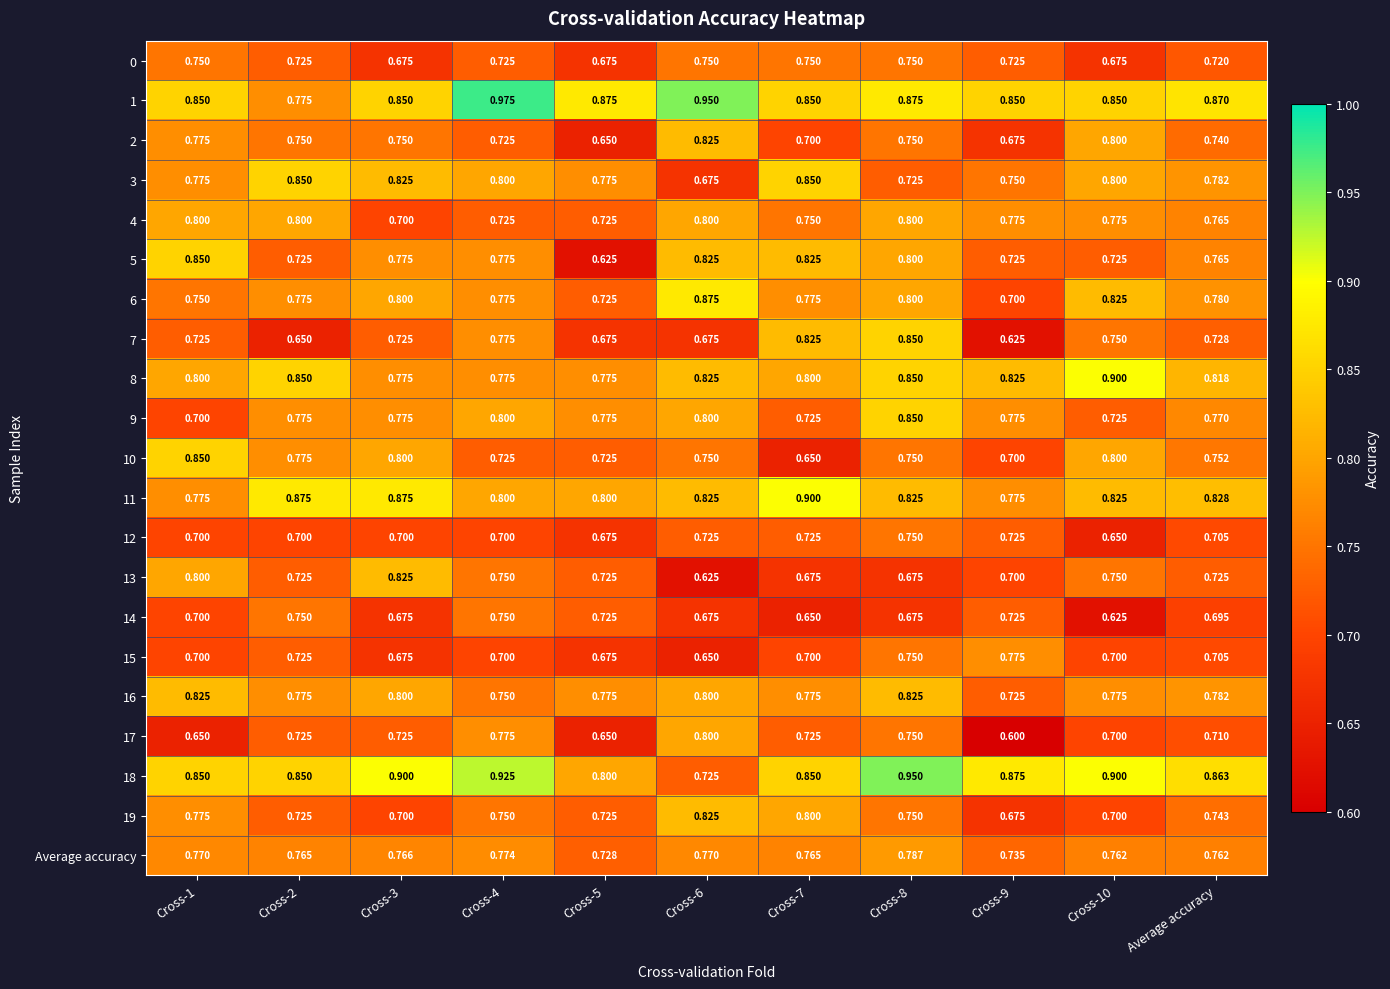

What is the difference between the highest and lowest values at Cross-1?

0.2